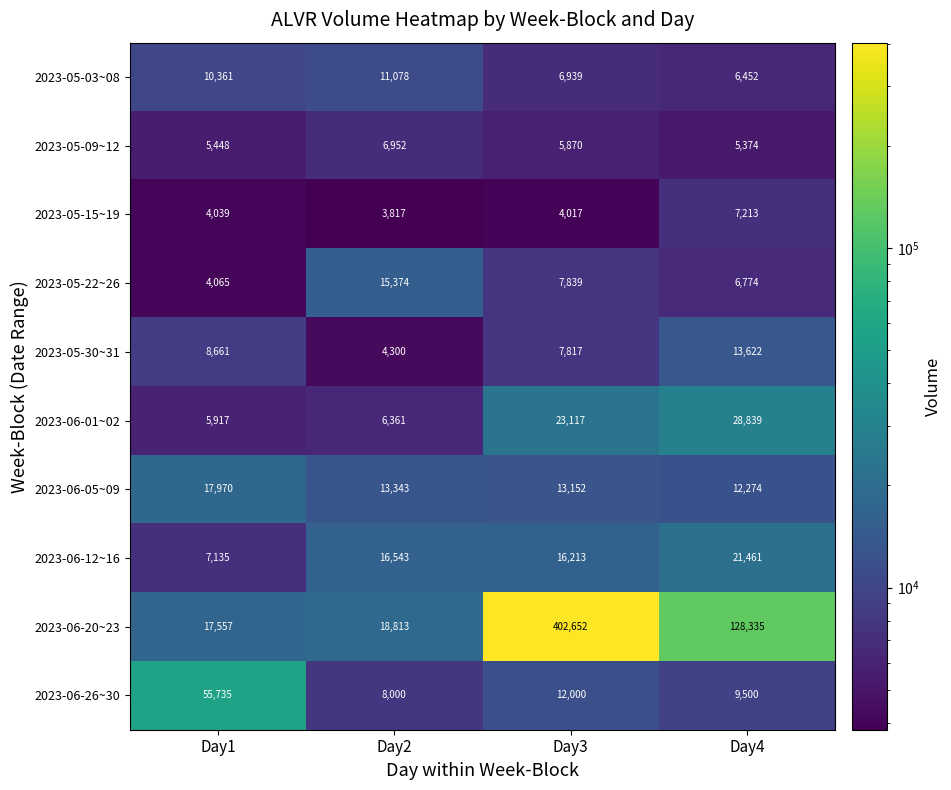

What is the difference between the second highest and minimum values in the 2023-06-01~02 series?

17200